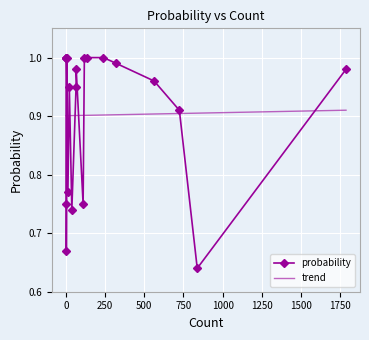

What is the difference between the second highest and minimum values in the probability series?

0.4